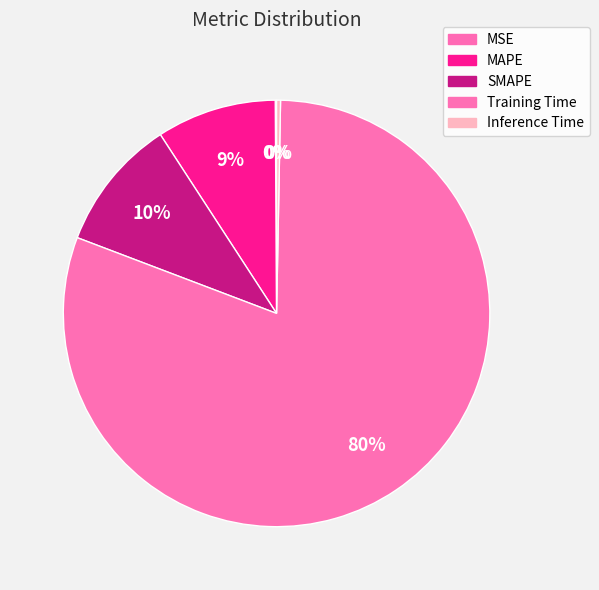

Which slice is the smallest?

MSE